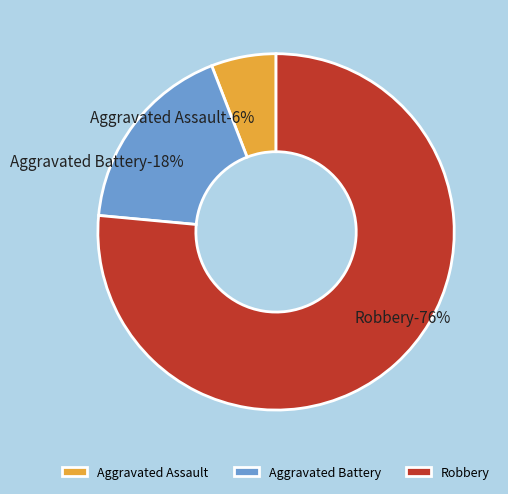

To the nearest percent, what portion does Aggravated Battery represent?

18%